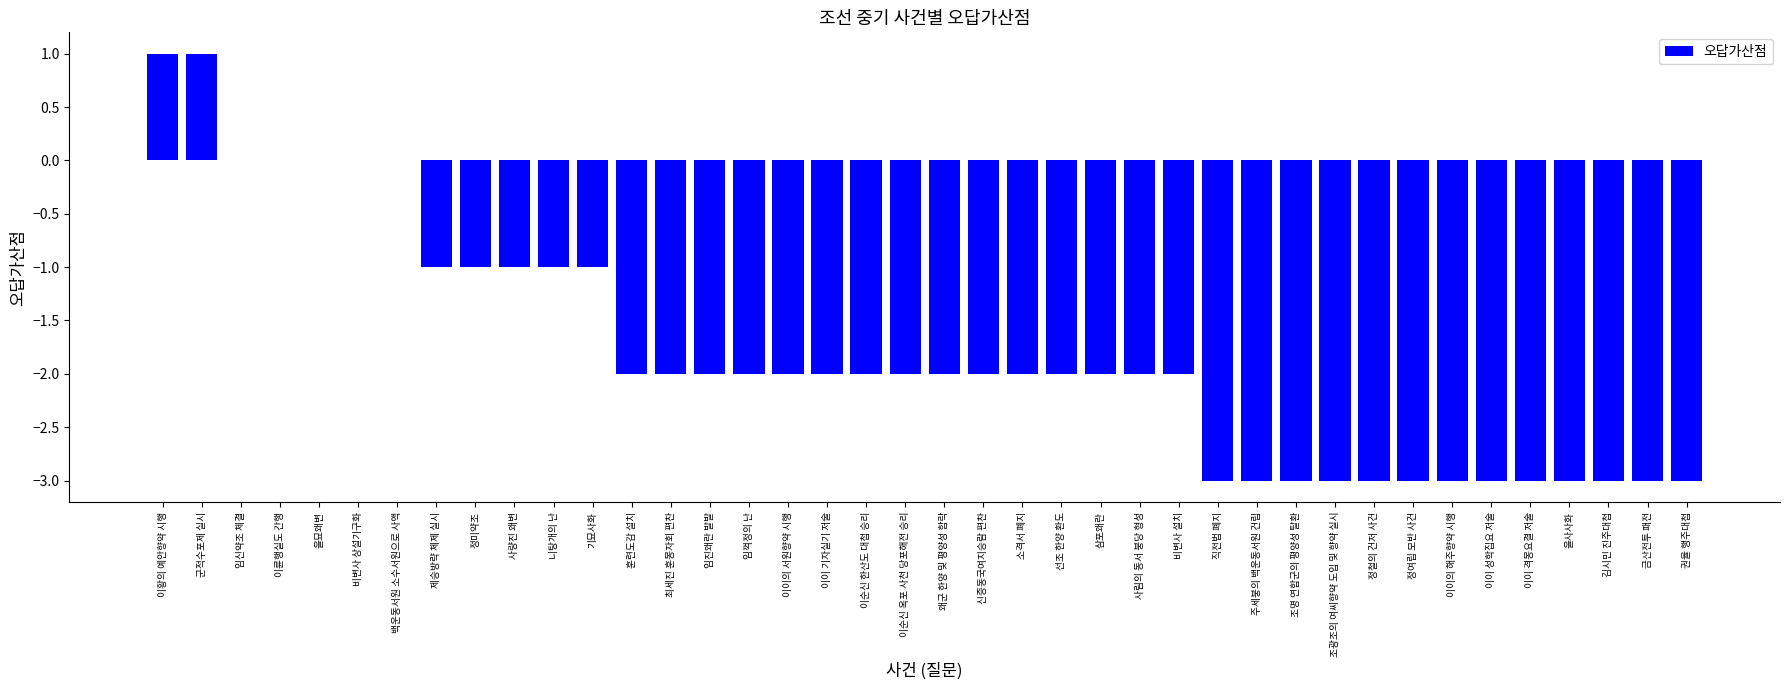

Reading left to right, list all the values displayed in this chart.

1	1	0	0	0	0	0	-1	-1	-1	-1	-1	-2	-2	-2	-2	-2	-2	-2	-2	-2	-2	-2	-2	-2	-2	-2	-3	-3	-3	-3	-3	-3	-3	-3	-3	-3	-3	-3	-3